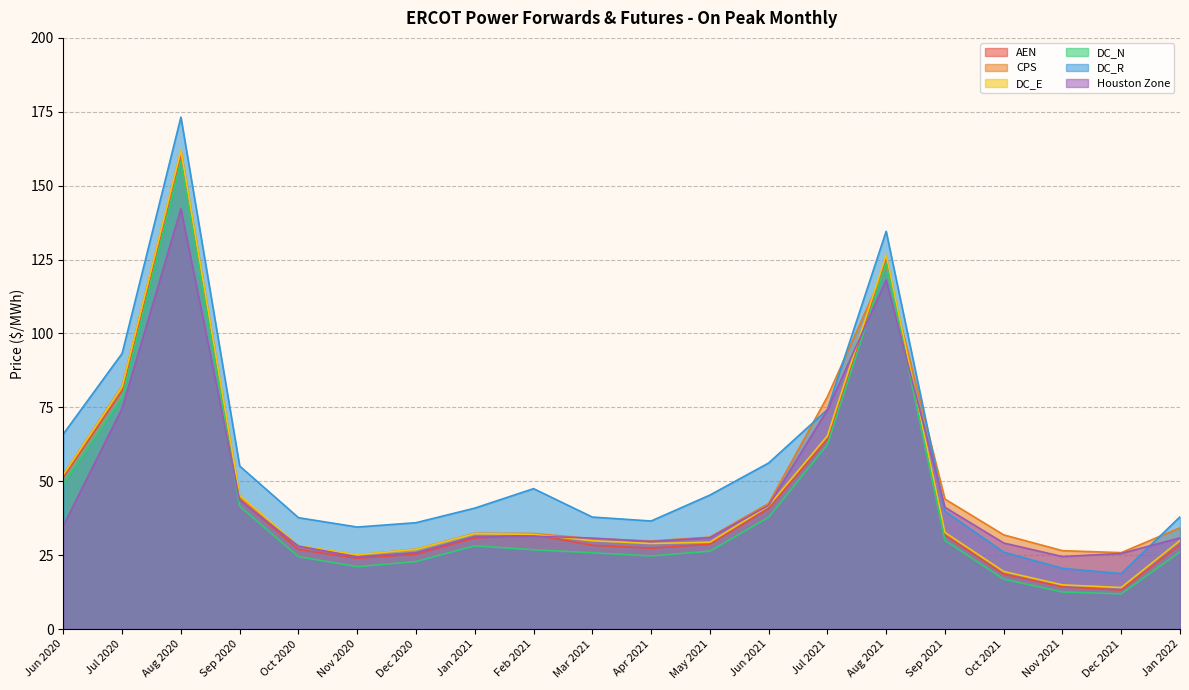

Reading left to right, extract all data points from this chart.

AEN: Jun 2020=51.4	Jul 2020=80.6	Aug 2020=160.8	Sep 2020=44.0	Oct 2020=26.9	Nov 2020=24.0	Dec 2020=25.3	Jan 2021=30.8	Feb 2021=31.9	Mar 2021=28.4	Apr 2021=27.4	May 2021=28.7	Jun 2021=40.7	Jul 2021=64.3	Aug 2021=125.7	Sep 2021=31.8	Oct 2021=18.6	Nov 2021=14.3	Dec 2021=13.2	Jan 2022=28.6
CPS: Jun 2020=52.3	Jul 2020=82.2	Aug 2020=161.8	Sep 2020=44.6	Oct 2020=28.1	Nov 2020=25.1	Dec 2020=27.1	Jan 2021=32.4	Feb 2021=32.3	Mar 2021=30.6	Apr 2021=29.8	May 2021=31.1	Jun 2021=42.5	Jul 2021=78.6	Aug 2021=123.0	Sep 2021=44.0	Oct 2021=31.9	Nov 2021=26.5	Dec 2021=25.9	Jan 2022=34.3
DC_E: Jun 2020=52.2	Jul 2020=82.0	Aug 2020=162.0	Sep 2020=45.2	Oct 2020=28.2	Nov 2020=25.1	Dec 2020=27.0	Jan 2021=32.3	Feb 2021=32.0	Mar 2021=29.9	Apr 2021=29.0	May 2021=29.4	Jun 2021=41.7	Jul 2021=65.3	Aug 2021=126.5	Sep 2021=32.7	Oct 2021=19.5	Nov 2021=15.0	Dec 2021=14.1	Jan 2022=30.0
DC_N: Jun 2020=49.0	Jul 2020=78.2	Aug 2020=158.1	Sep 2020=41.6	Oct 2020=24.5	Nov 2020=21.1	Dec 2020=22.9	Jan 2021=28.2	Feb 2021=26.8	Mar 2021=25.8	Apr 2021=24.7	May 2021=26.4	Jun 2021=37.8	Jul 2021=62.4	Aug 2021=123.8	Sep 2021=30.0	Oct 2021=16.9	Nov 2021=12.6	Dec 2021=11.9	Jan 2022=26.1
DC_R: Jun 2020=66.0	Jul 2020=93.3	Aug 2020=173.2	Sep 2020=55.2	Oct 2020=37.7	Nov 2020=34.5	Dec 2020=36.0	Jan 2021=40.9	Feb 2021=47.5	Mar 2021=37.9	Apr 2021=36.6	May 2021=45.3	Jun 2021=56.2	Jul 2021=74.3	Aug 2021=134.6	Sep 2021=39.9	Oct 2021=26.0	Nov 2021=20.5	Dec 2021=18.8	Jan 2022=38.0
Houston Zone: Jun 2020=35.0	Jul 2020=74.7	Aug 2020=142.2	Sep 2020=43.6	Oct 2020=28.1	Nov 2020=24.4	Dec 2020=25.9	Jan 2021=31.4	Feb 2021=31.4	Mar 2021=30.8	Apr 2021=29.6	May 2021=30.9	Jun 2021=41.8	Jul 2021=74.1	Aug 2021=118.1	Sep 2021=41.2	Oct 2021=29.1	Nov 2021=24.5	Dec 2021=25.6	Jan 2022=30.9